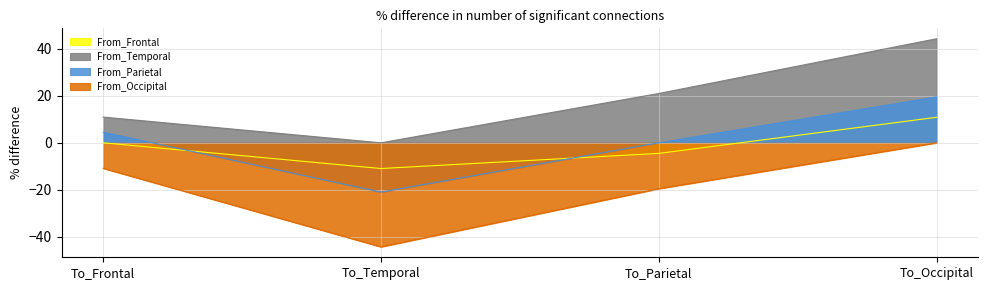

List the labels in order of From_Parietal value, smallest first.

To_Temporal, To_Parietal, To_Frontal, To_Occipital